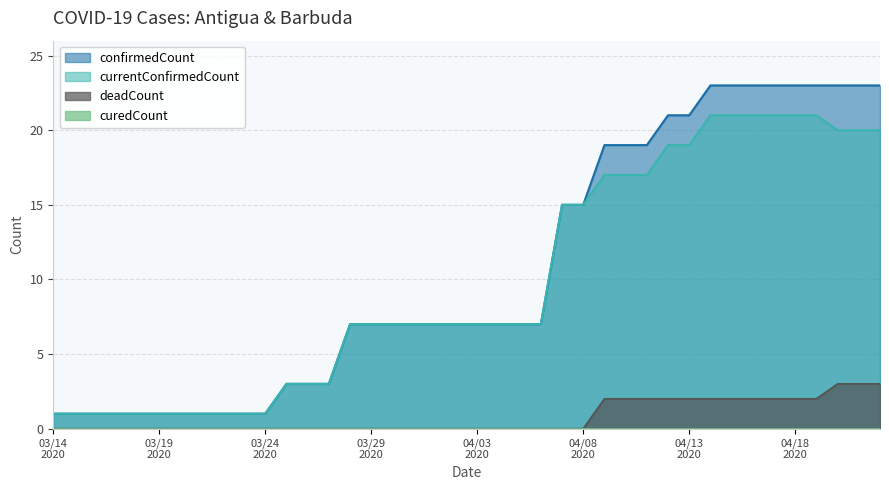

What is the maximum value shown in the chart?

23